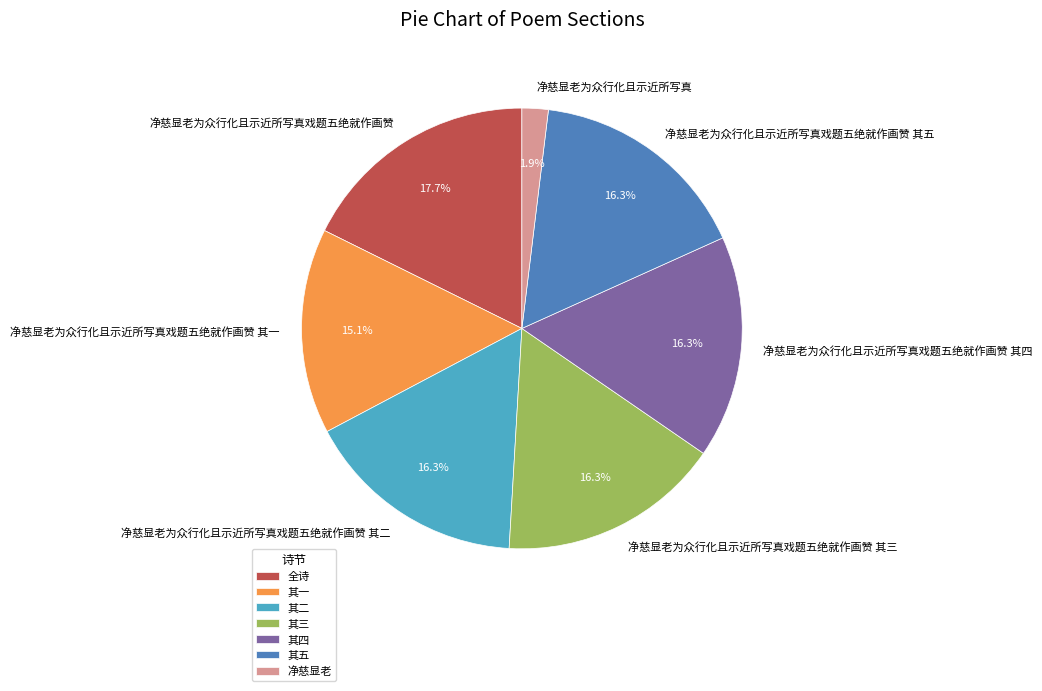

How many slices are in this pie chart?

7